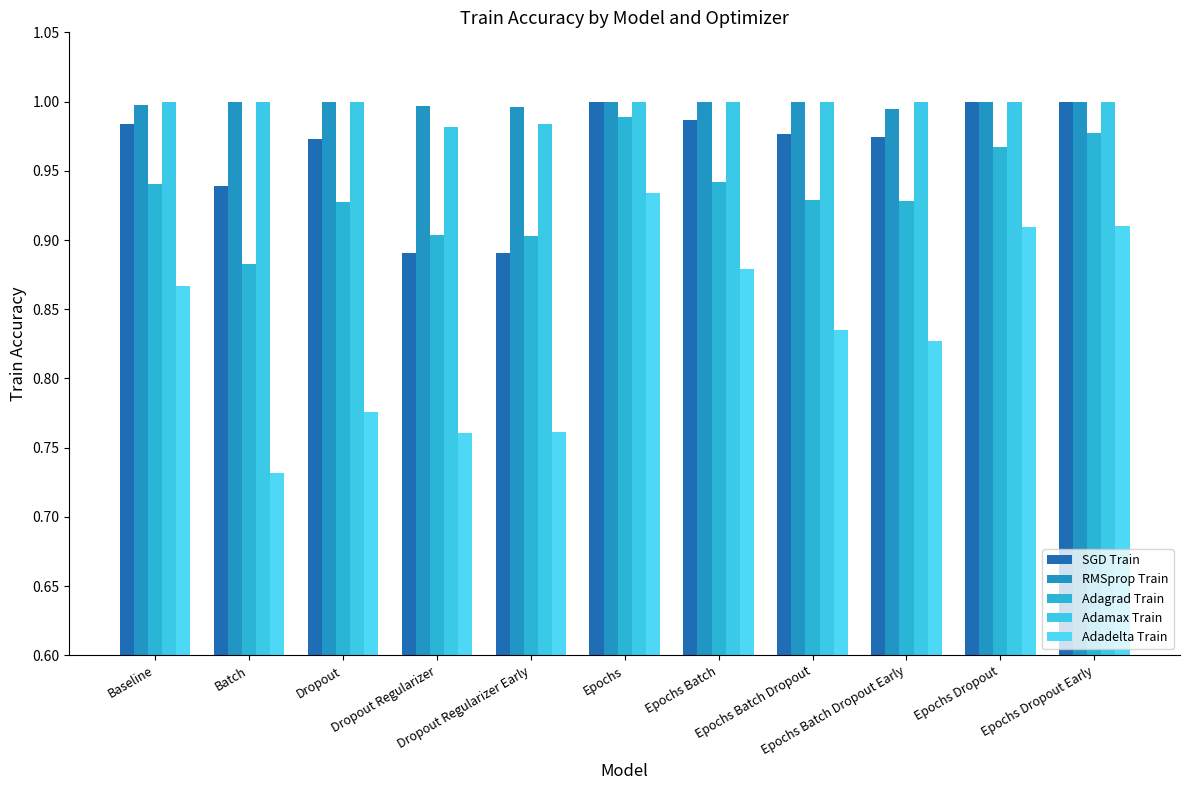

What is the minimum value shown in the chart?

0.7